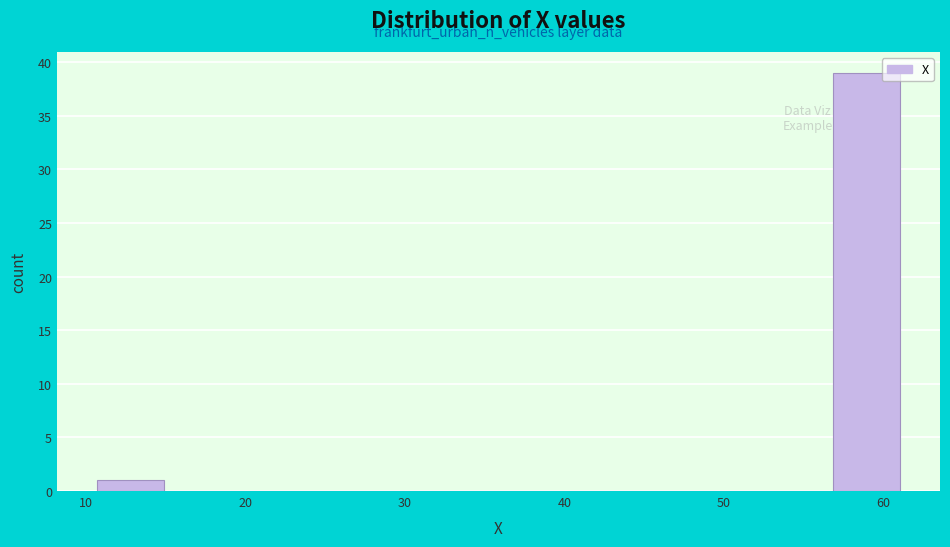

Reading left to right, list every bar in this chart as the range it spans on the x-axis followed by its height. Neither the bar edges nor the heights are printed on the chart, so give them approximately, as read against the axes.

11 to 15: 1
15 to 19: 0
19 to 23: 0
23 to 27: 0
27 to 32: 0
32 to 36: 0
36 to 40: 0
40 to 44: 0
44 to 48: 0
48 to 53: 0
53 to 57: 0
57 to 61: 39